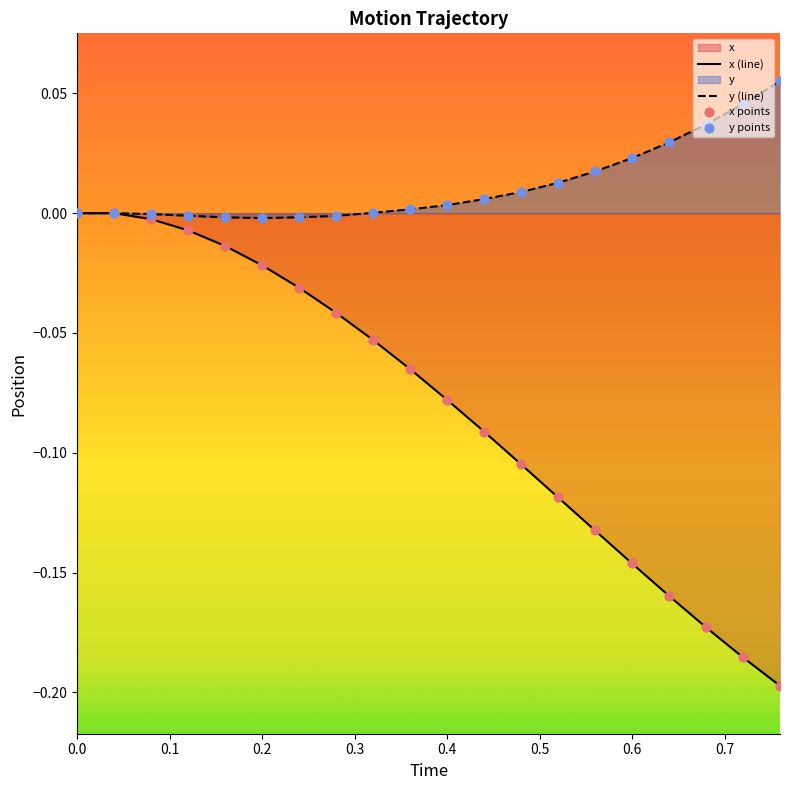

What are all the series names shown in the legend?

x, y